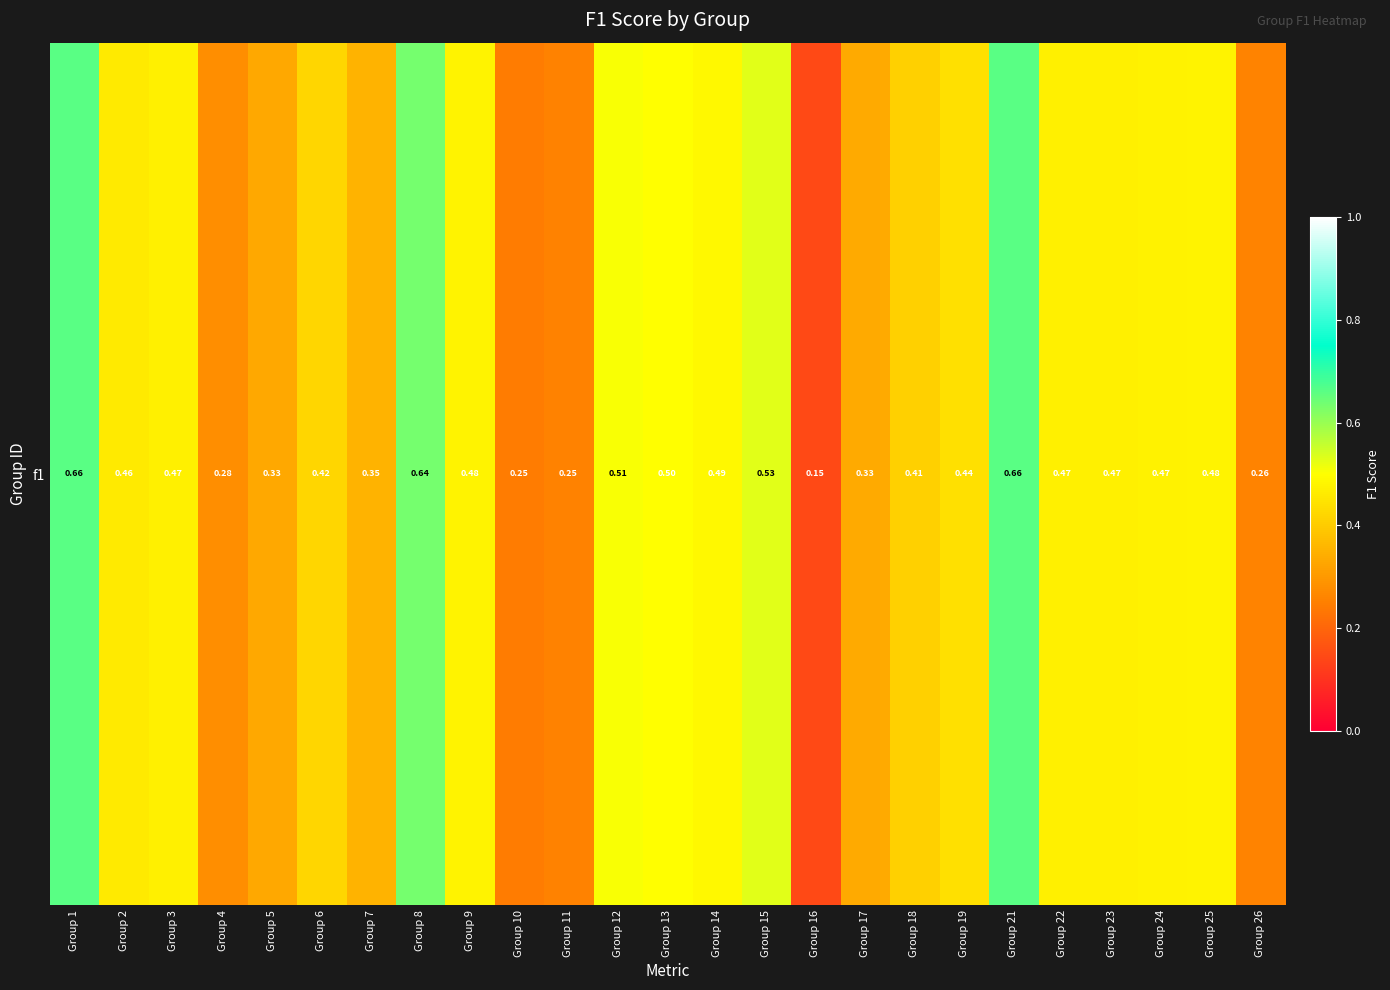

True or false: the data shows 0.4 at Group 4.

False